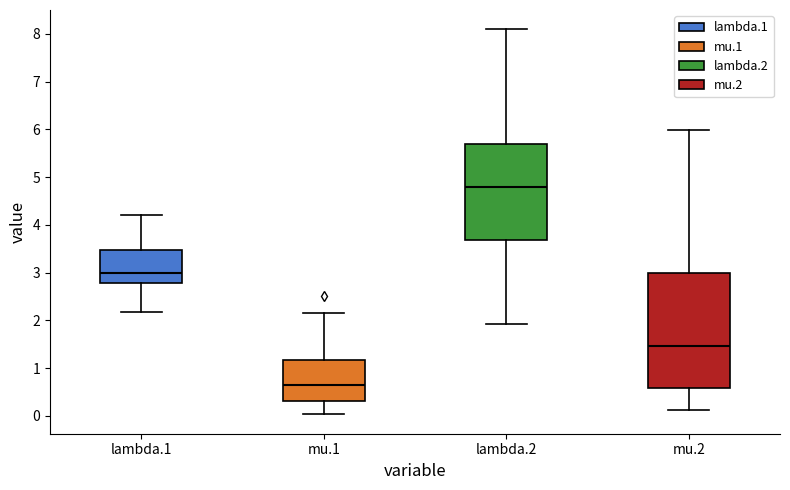

Reading left to right, transcribe this box plot: for each box, give where its median line is, the range the box spans, and where its two whiskers end, as read against the y-axis. The values are not printed on the chart, so give them approximately, as read against the axis.

lambda.1: median 3.0, box 2.8 to 3.5, whiskers 2.2 to 4.2
mu.1: median 0.6, box 0.3 to 1.2, whiskers 0.0 to 2.1
lambda.2: median 4.8, box 3.7 to 5.7, whiskers 1.9 to 8.1
mu.2: median 1.5, box 0.6 to 3.0, whiskers 0.1 to 6.0